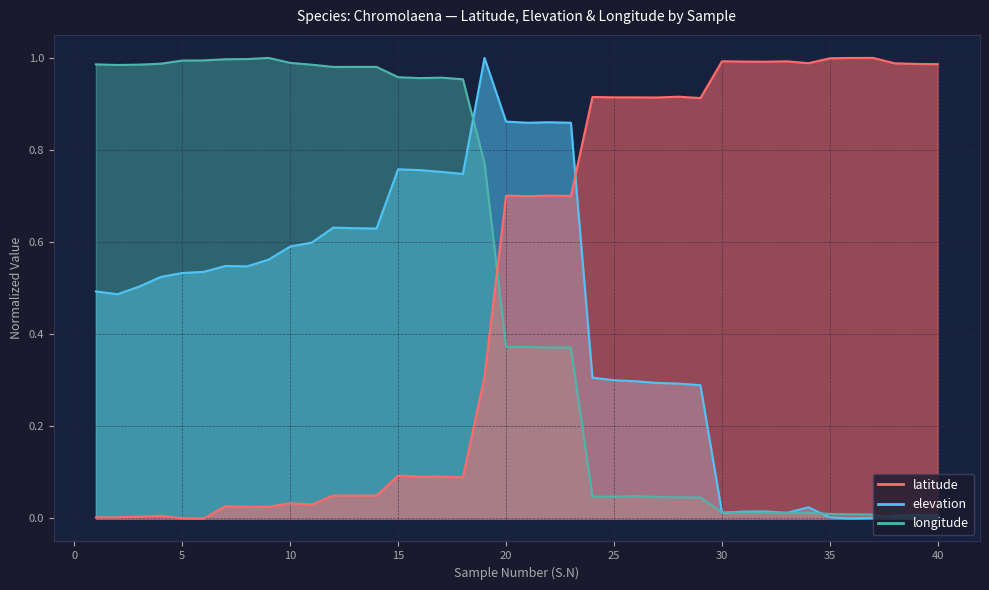

What is the spread (max minus min) of values at 1?

1.0